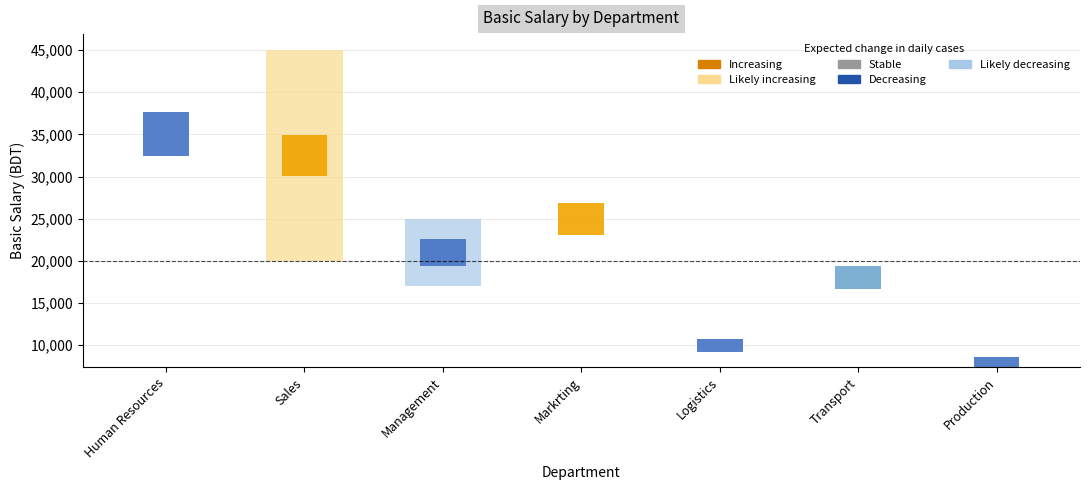

At which category does the chart reach its minimum across all series?

Production